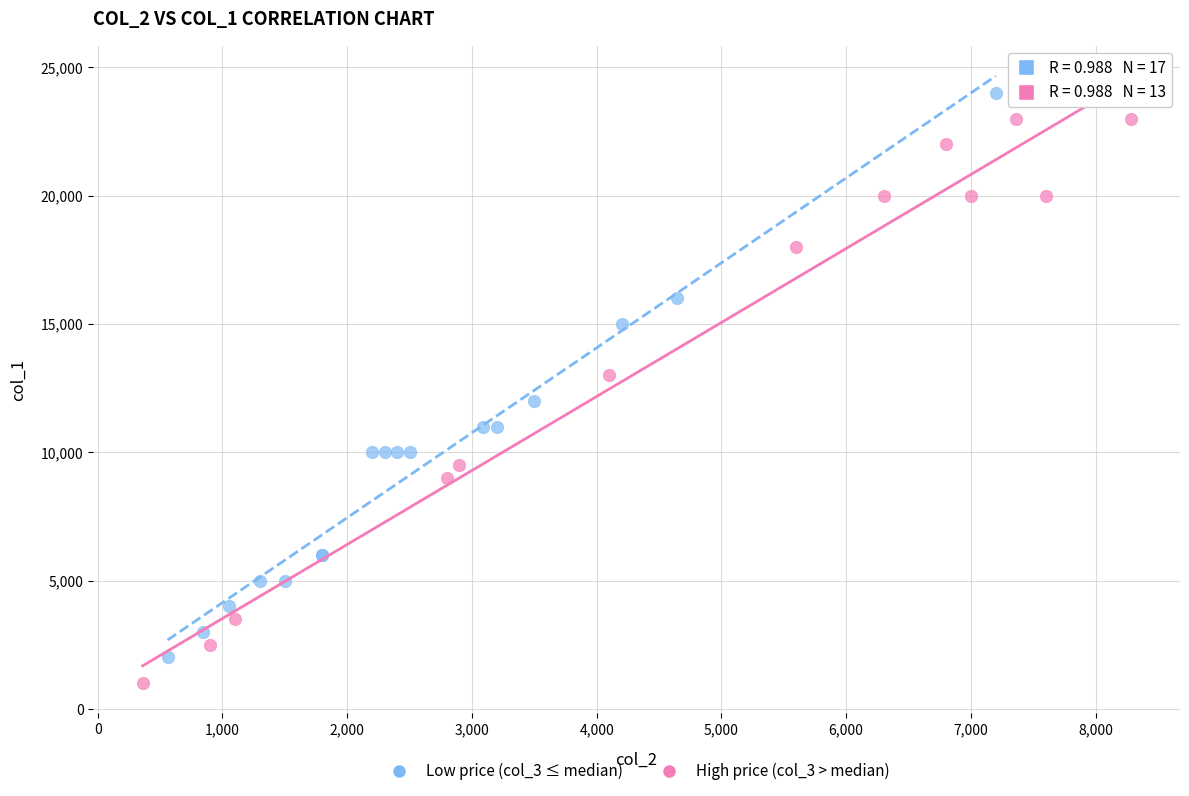

What are all the series names shown in the legend?

Low price (col_3 ≤ median), High price (col_3 > median)